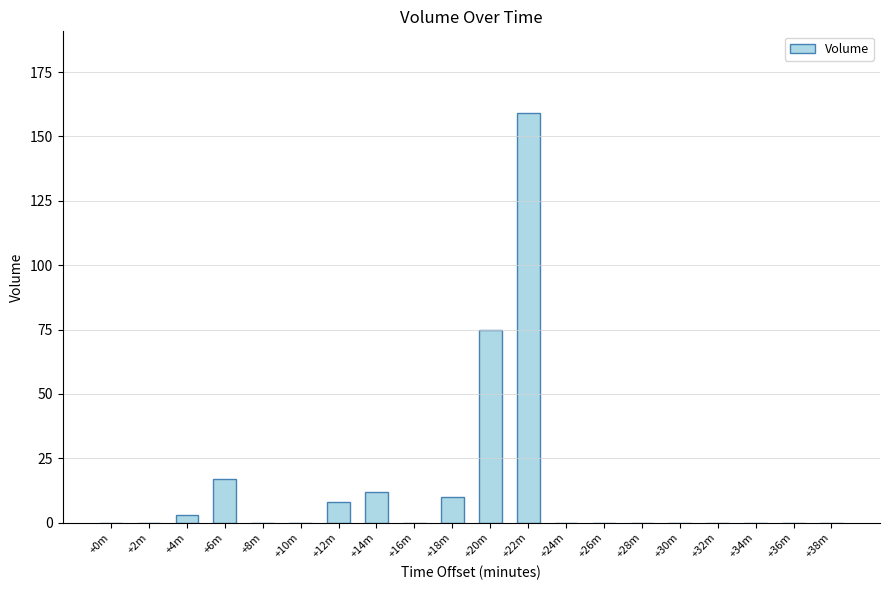

The value at +22m is 104. True or false?

False